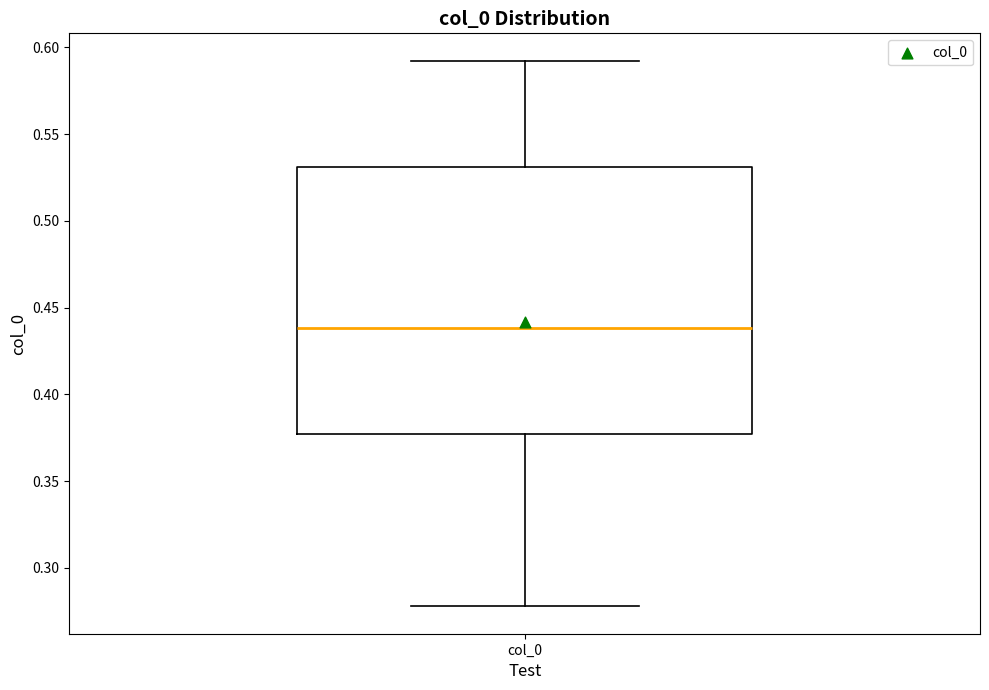

Read this box plot against the y-axis: the position of the median line, the range covered by the box, and the ends of both whiskers. The values are not printed on the chart, so give them approximately, as read against the axis.

median 0.440, box 0.375 to 0.530, whiskers 0.280 to 0.590